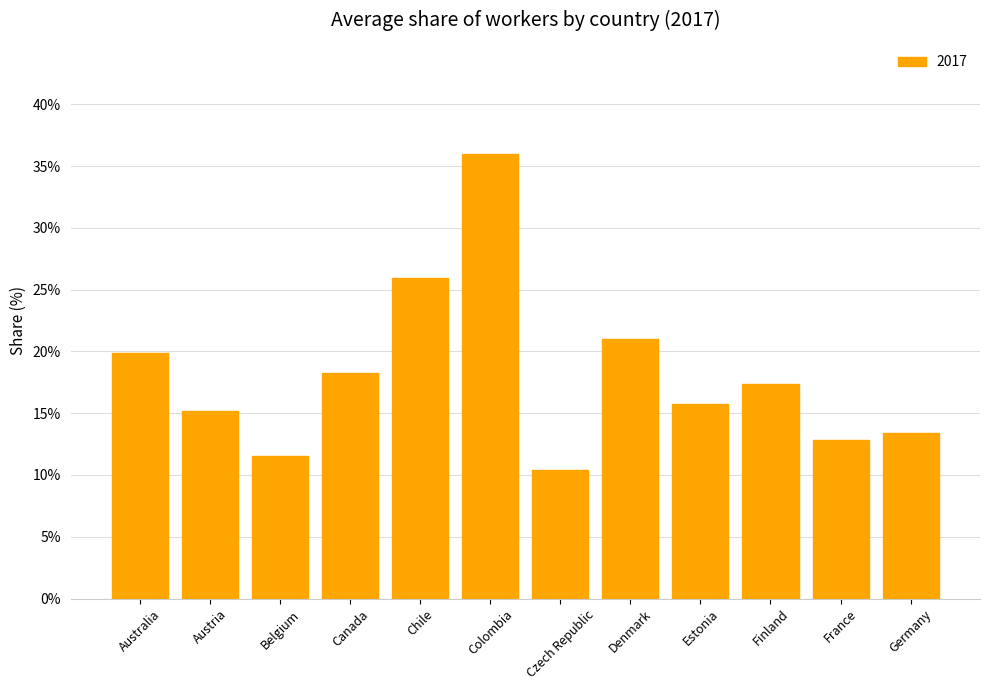

What is the sum of all values?

217.5